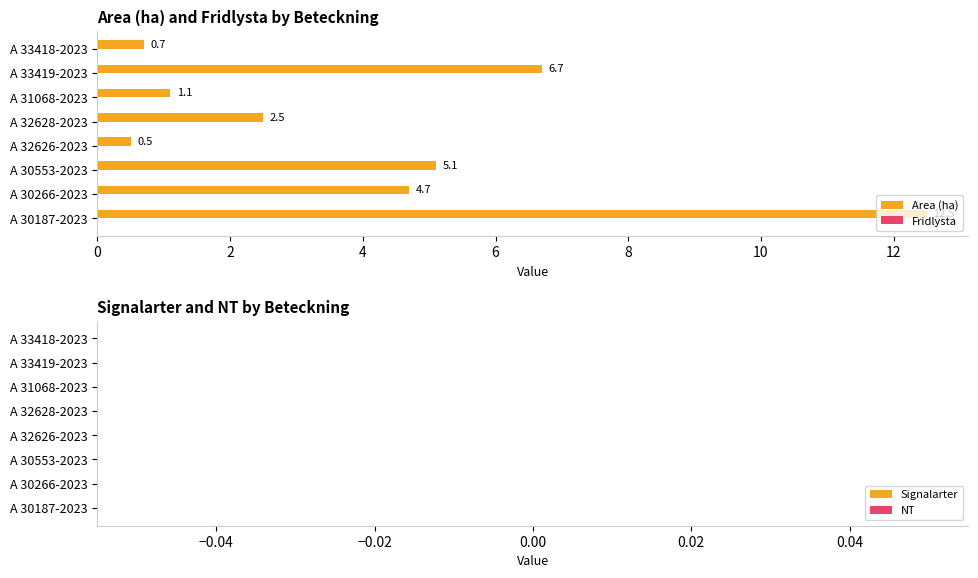

At which label is the value closest to 6?

A 33419-2023